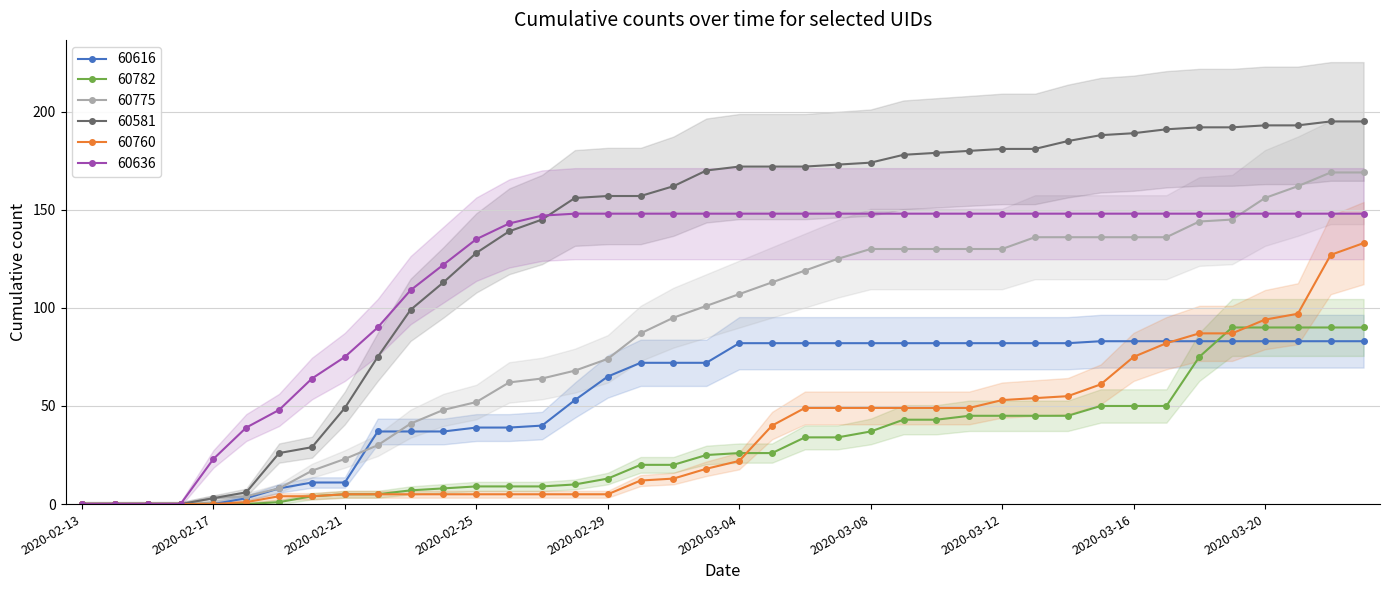

Rank the series by their maximum value, from lowest to highest.

60616, 60782, 60760, 60636, 60775, 60581